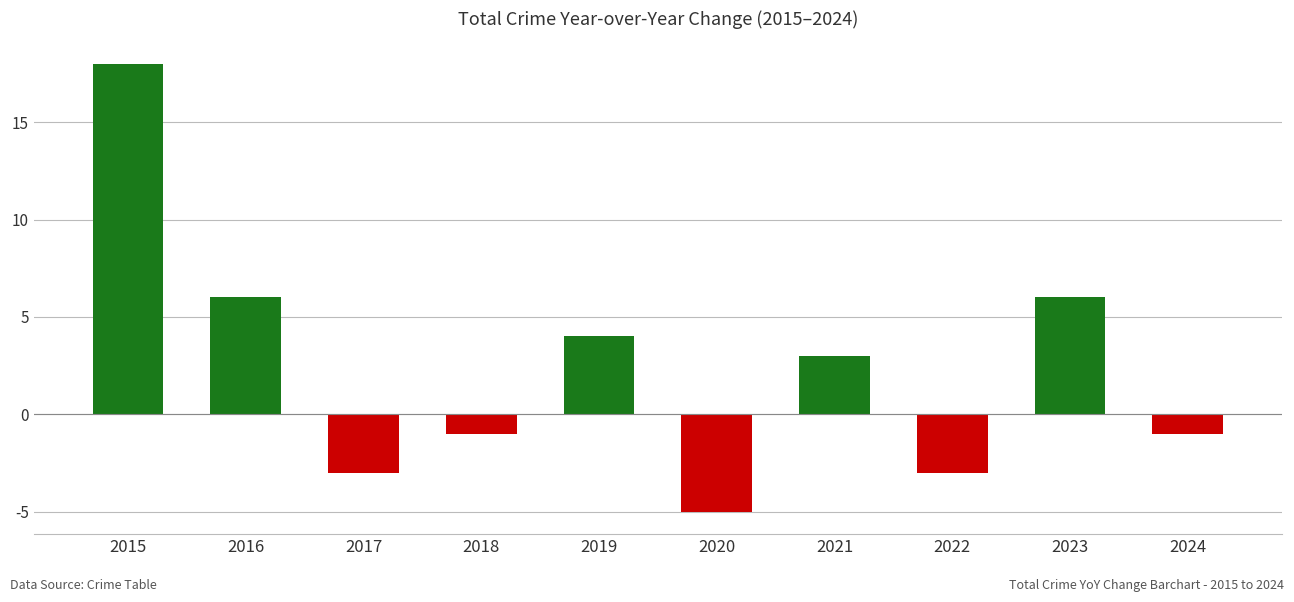

Which label corresponds to the smallest value in the chart?

2020